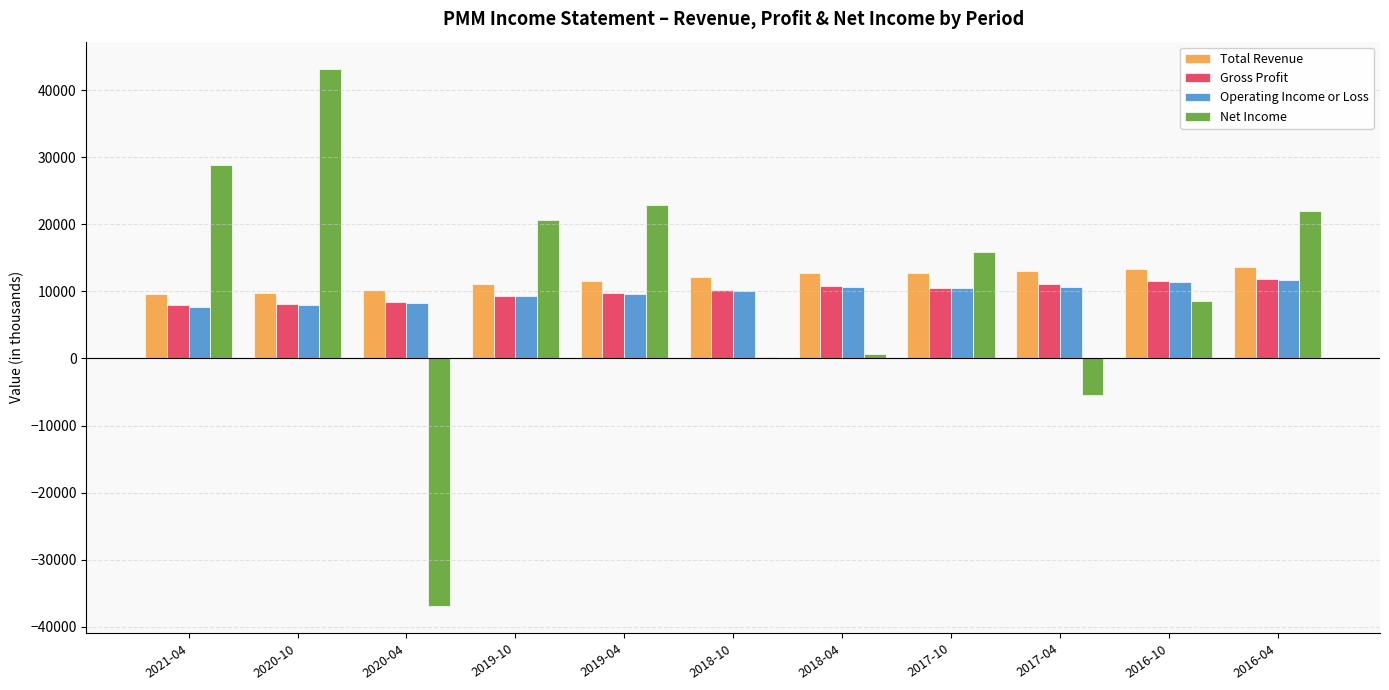

The value of Total Revenue at 2019-04 is 11600. True or false?

True